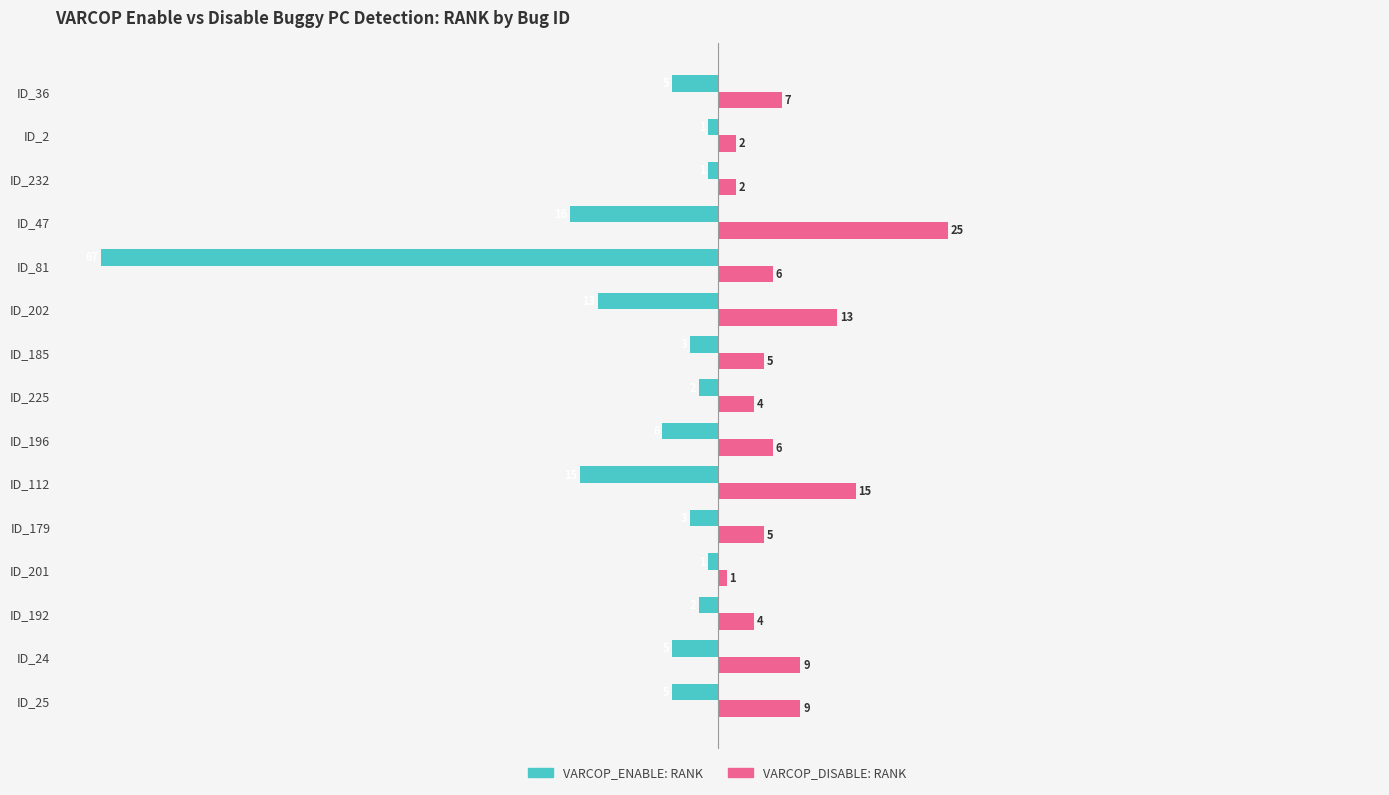

What value does the VARCOP_ENABLE: RANK series have at ID_202?

-13